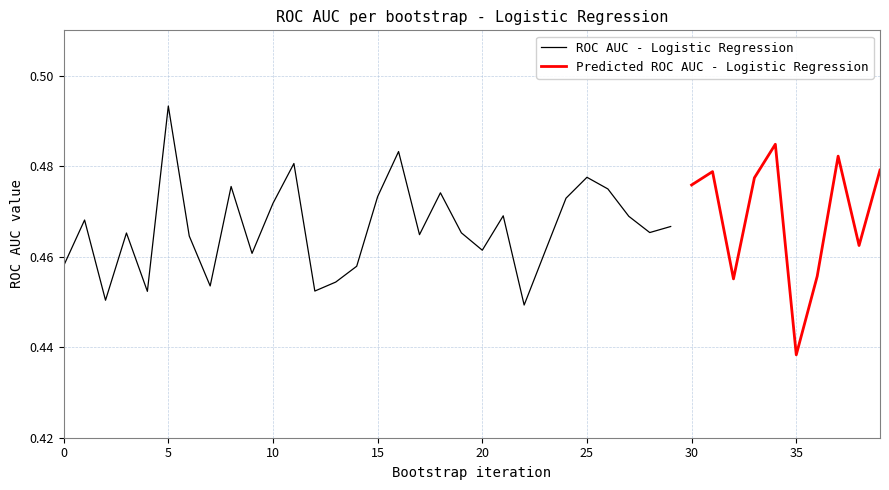

Which category has the lowest value across all series?

35